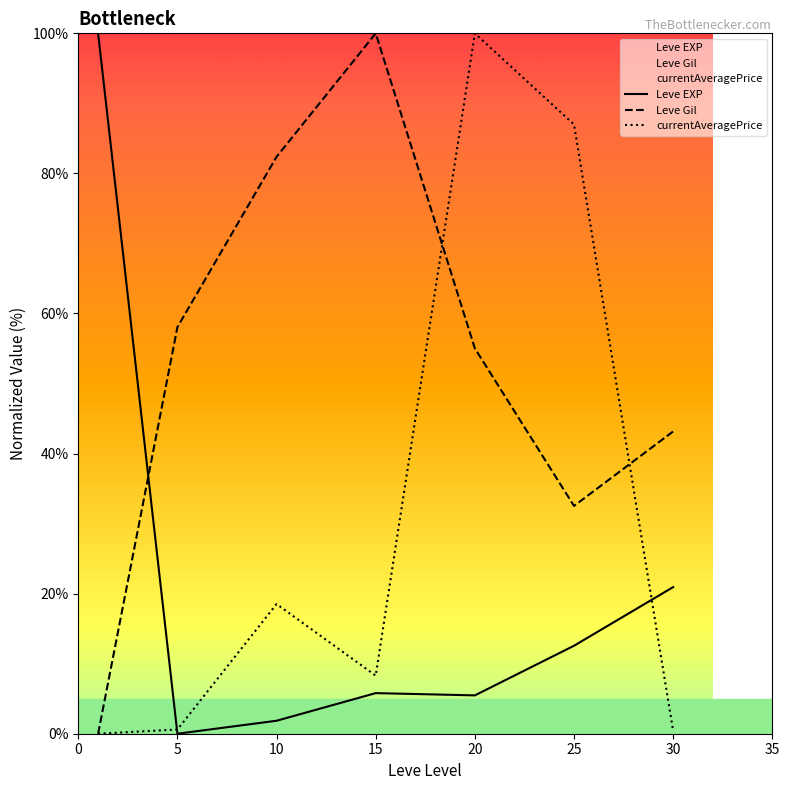

What is the value of the Leve EXP point at the 1st from the left?

100.0